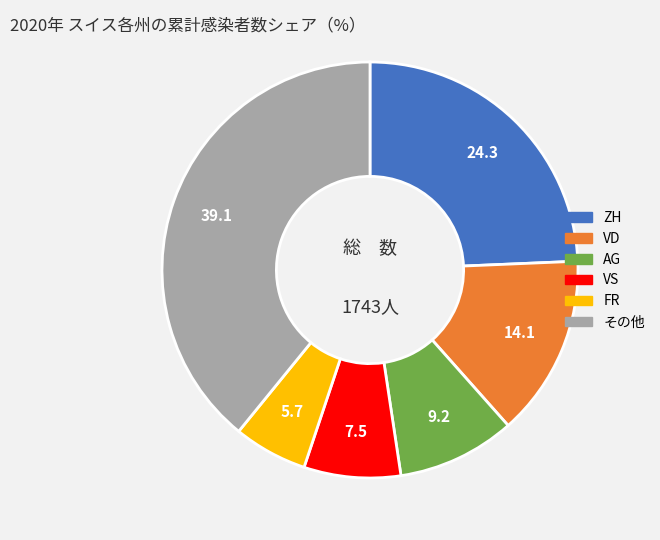

Is there any slice that represents more than half of the pie?

No